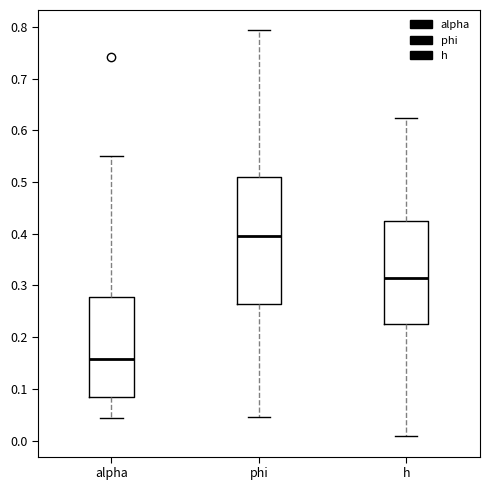

Where is the lower edge of the box for alpha on the y-axis? The values are not printed on the chart, so give them approximately, as read against the axis.

0.08